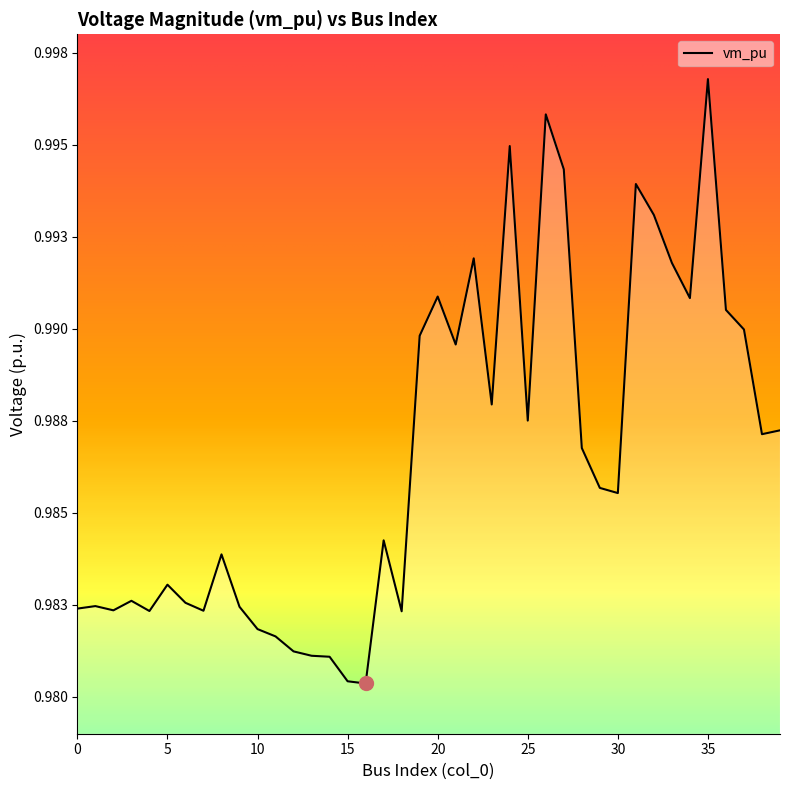

What is the maximum value shown in the chart?

1.0